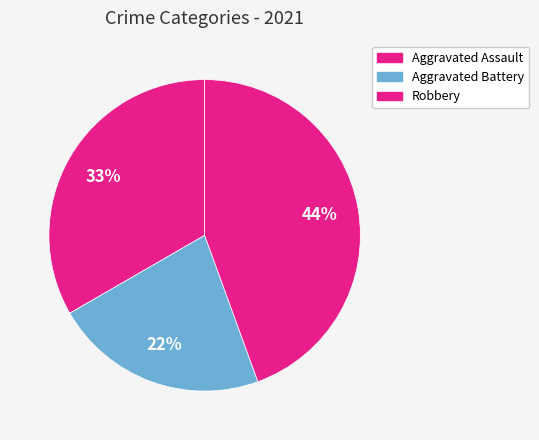

Is there any slice that represents more than half of the pie?

No